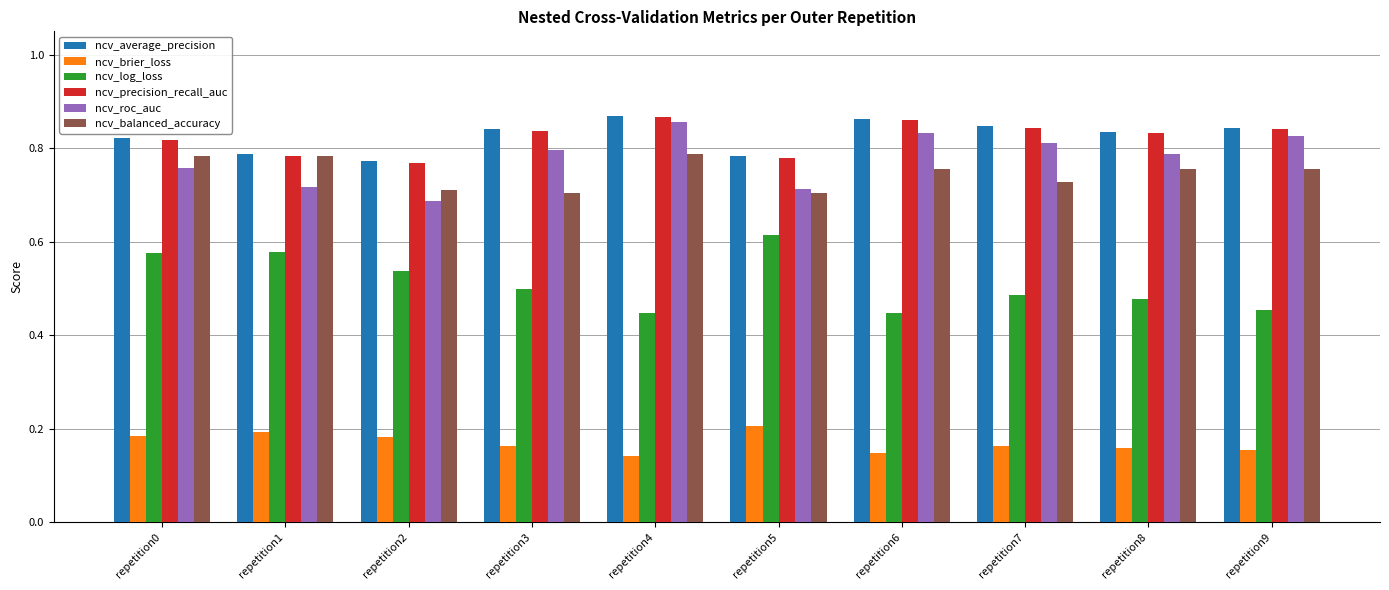

What is the sum of all ncv_log_loss values?

5.1